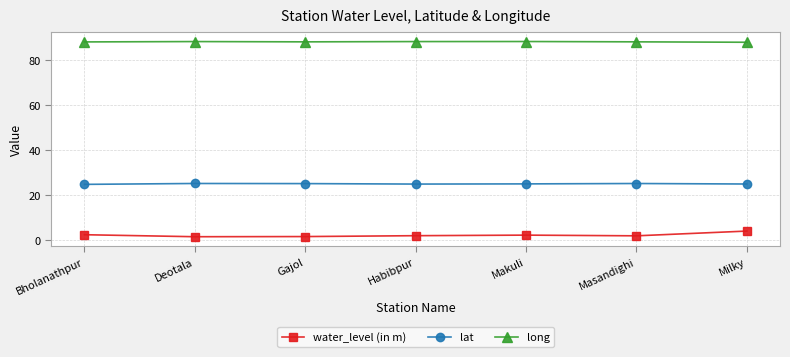

True or false: long and lat cross at least once.

False